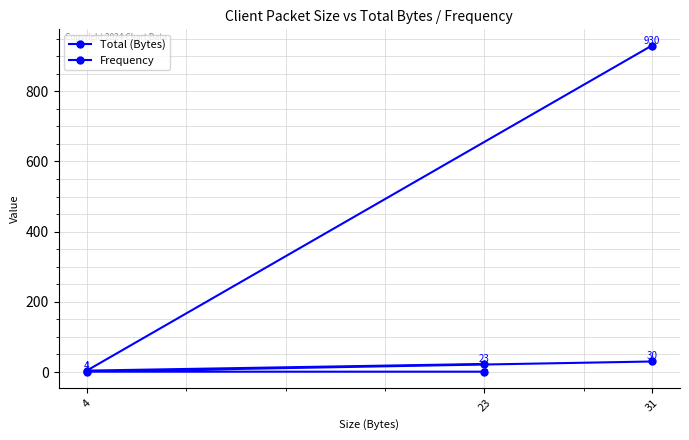

What is the average value of the Total (Bytes) series?

319